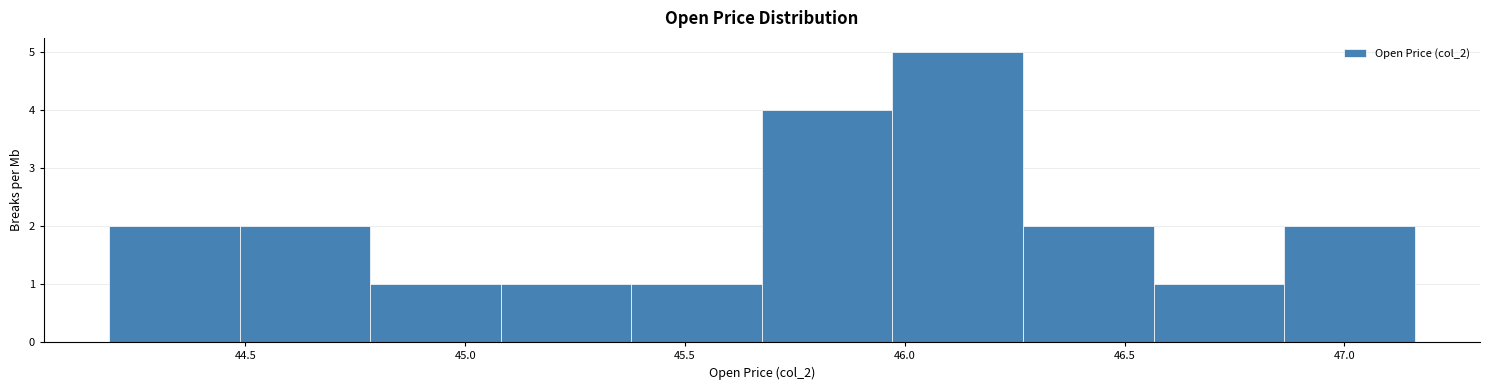

How tall is the bar that spans 46.25 to 46.55 on the x-axis? Neither the bar edges nor the heights are printed on the chart, so give them approximately, as read against the axes.

2